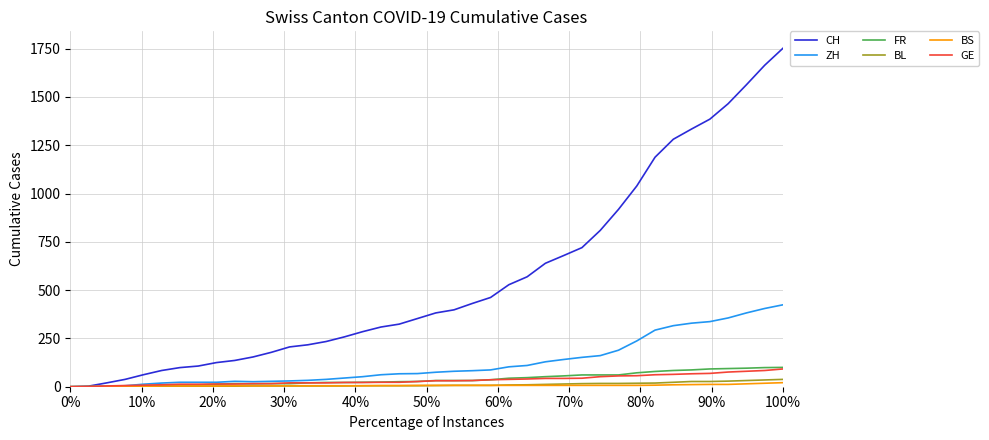

Which series has the largest total across all categories?

CH